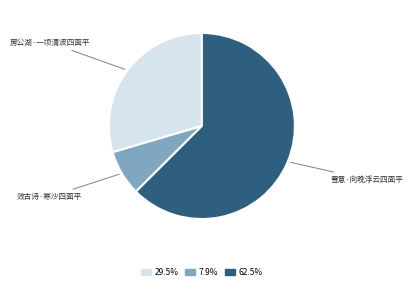

Which has a higher value, 雪意·向晚浮云四面平 or 效古诗·寒沙四面平?

雪意·向晚浮云四面平